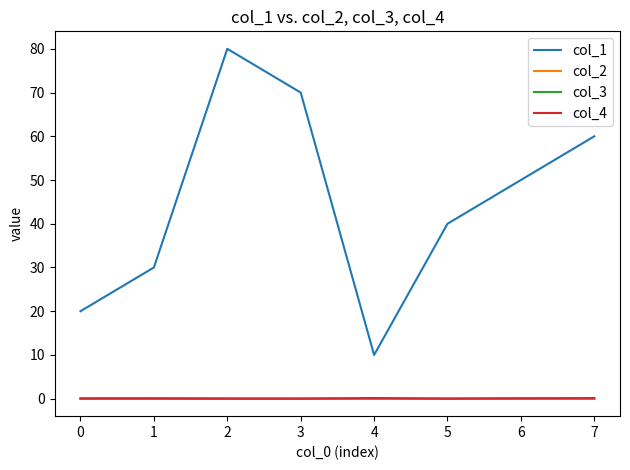

True or false: col_2 has a value of 0.0 at 3.

True